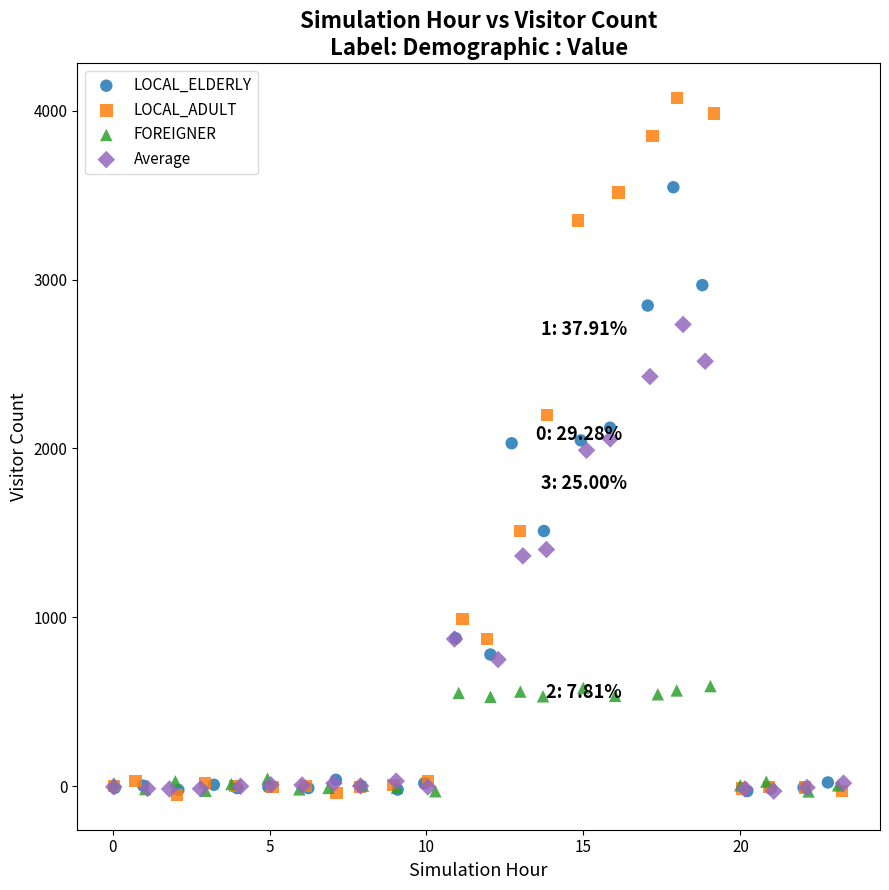

Which series has the widest spread of Y values?

LOCAL_ADULT